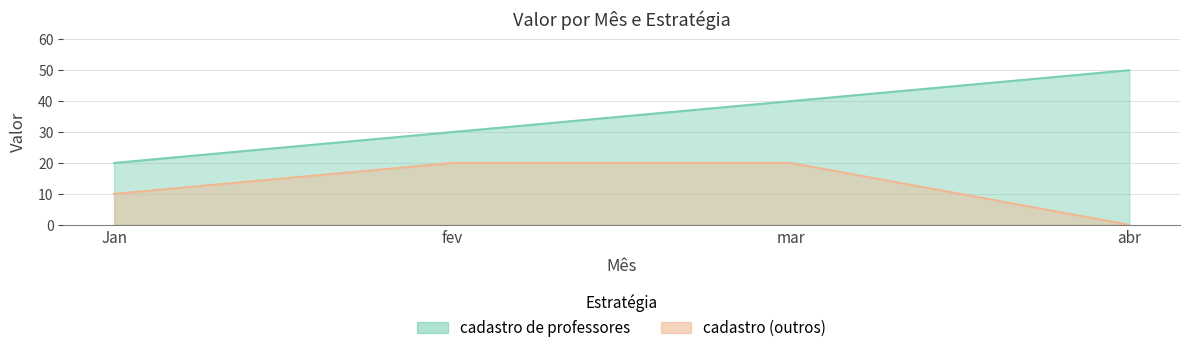

The cadastro de professores series shows 77 at abr. True or false?

False